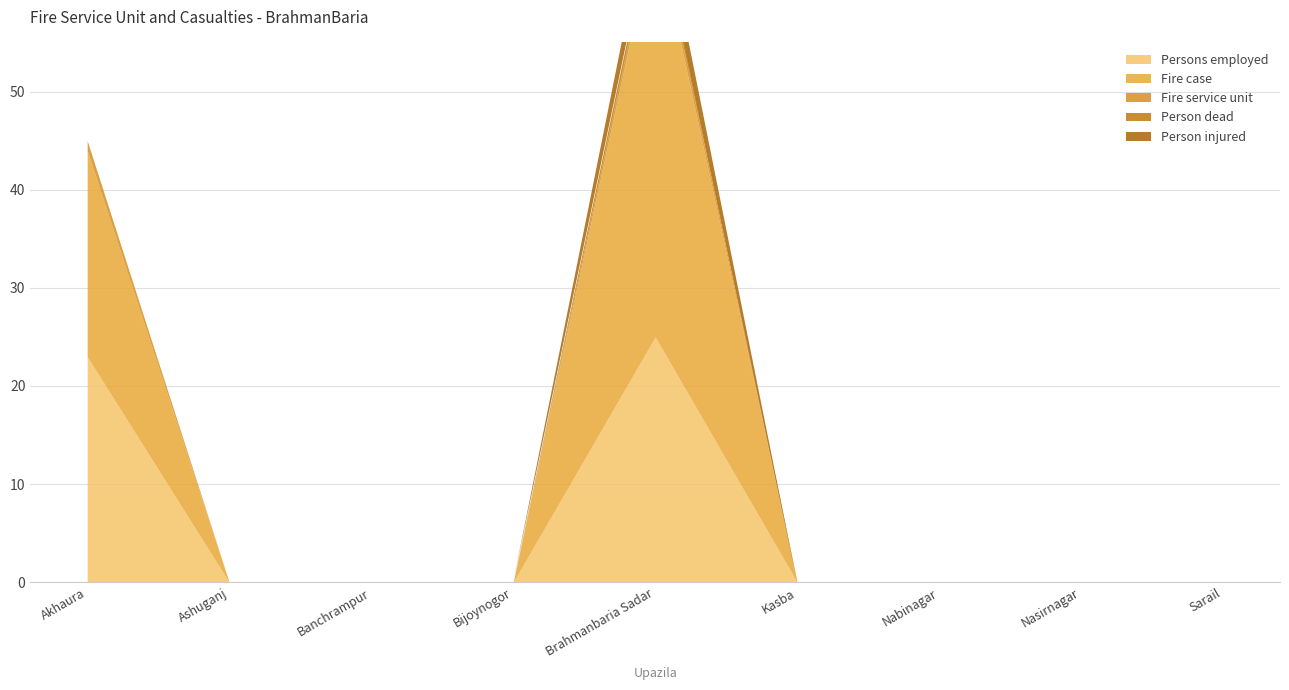

What are all the series names shown in the legend?

Persons employed, Fire case, Fire service unit, Person dead, Person injured